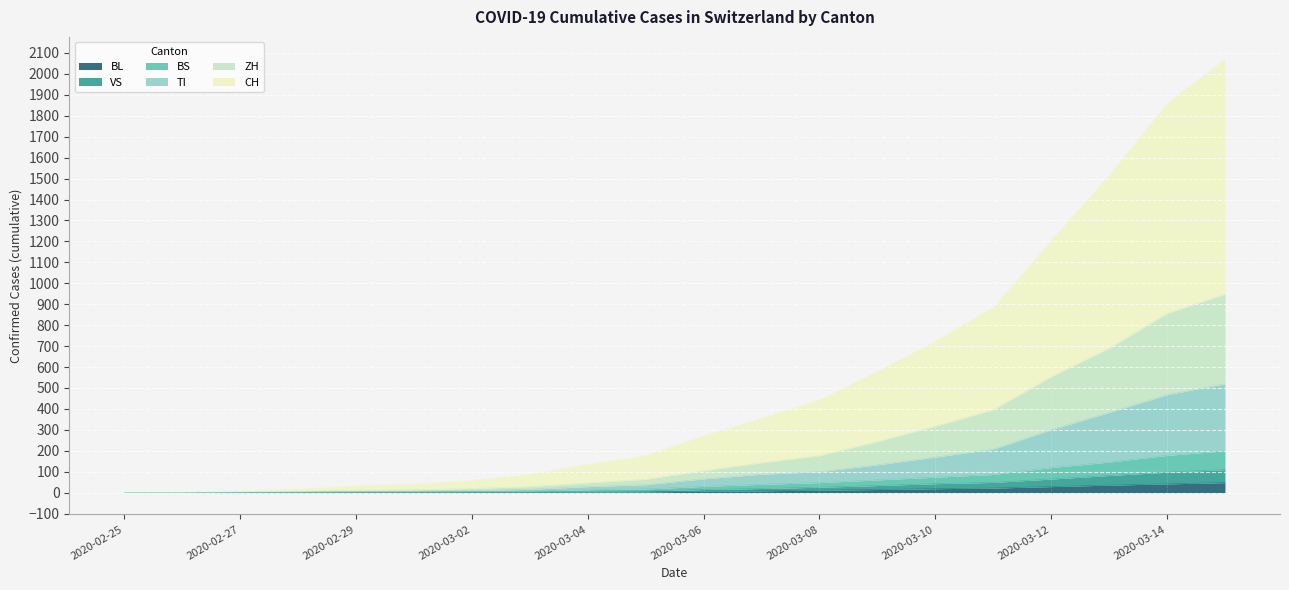

Does the chart display data point markers on the line(s)?

No